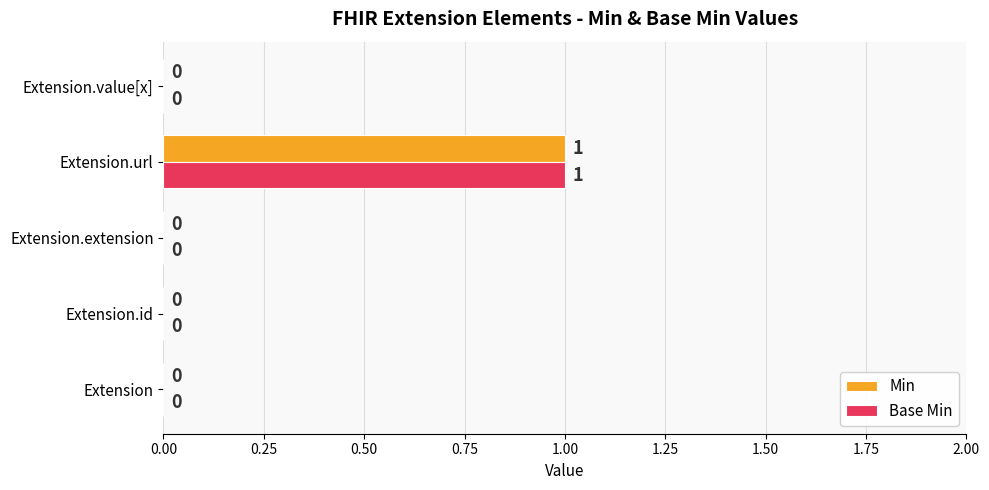

What is the maximum value shown in the chart?

1